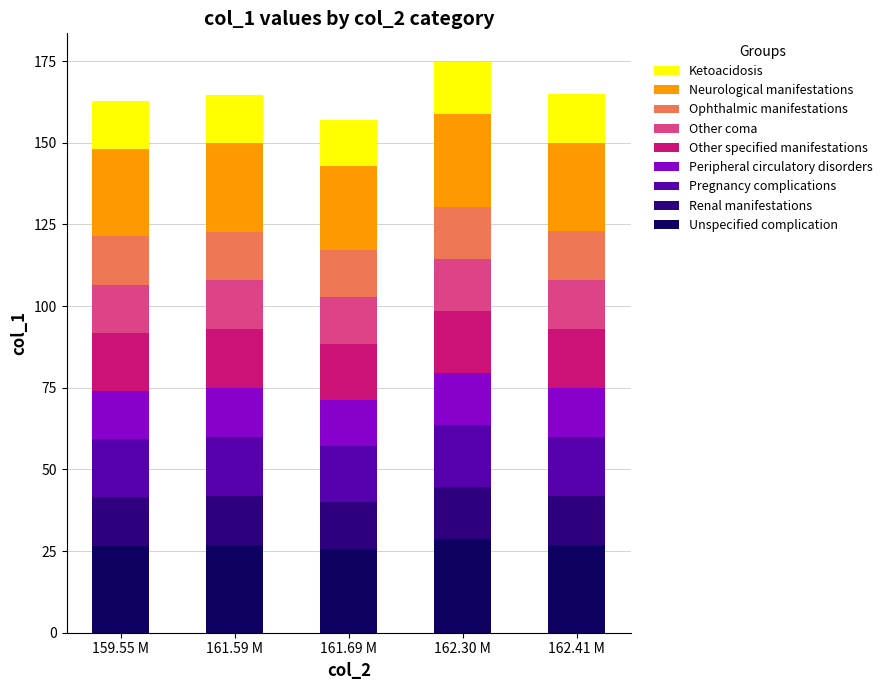

What is the maximum value for Unspecified complication?

28.6